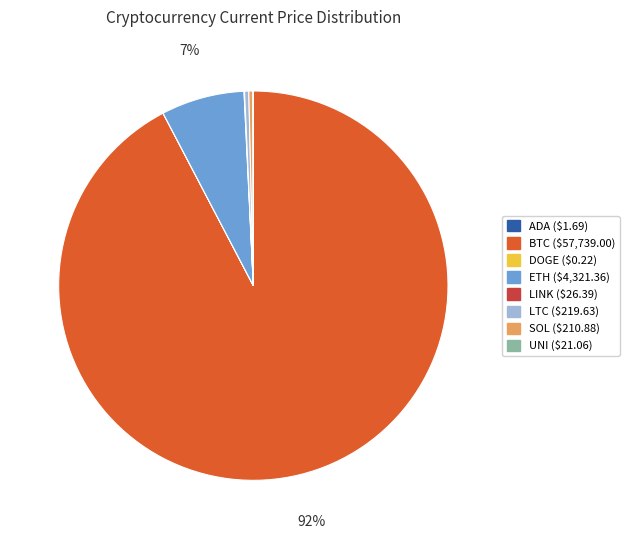

Is there any slice that represents more than half of the pie?

Yes